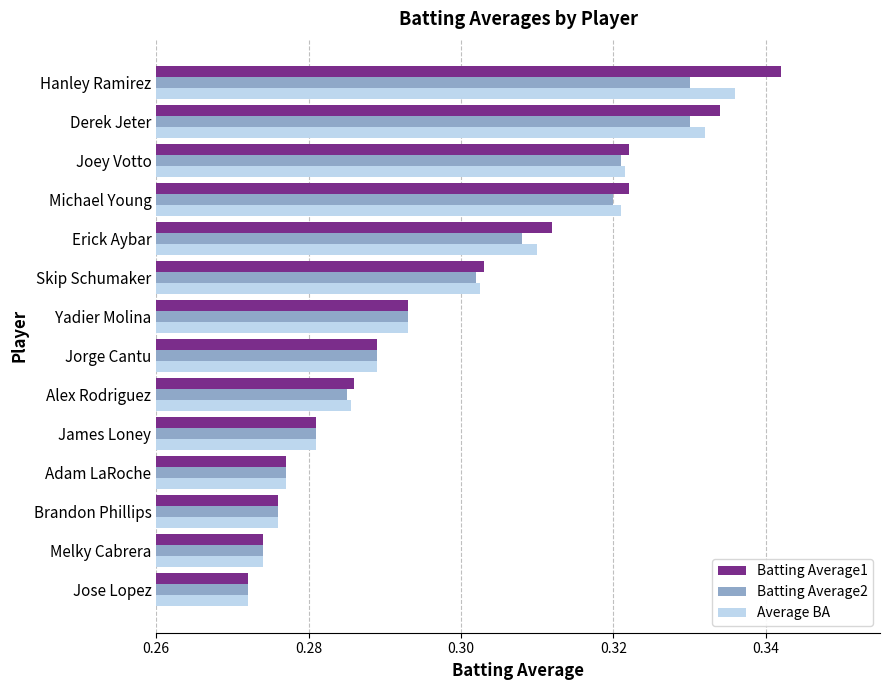

Is the value of Batting Average1 at Erick Aybar greater than the value of Batting Average2 at Melky Cabrera?

Yes